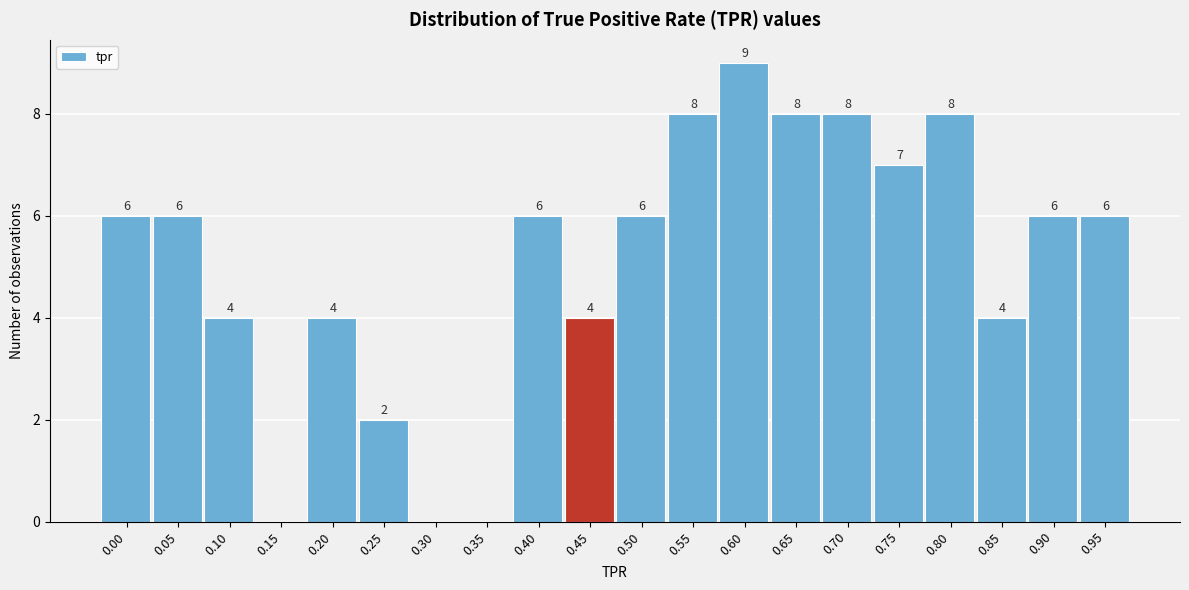

Reading left to right, transcribe all the data shown in this chart.

0.00=6	0.05=6	0.10=4	0.15=0	0.20=4	0.25=2	0.30=0	0.35=0	0.40=6	0.45=4	0.50=6	0.55=8	0.60=9	0.65=8	0.70=8	0.75=7	0.80=8	0.85=4	0.90=6	0.95=6